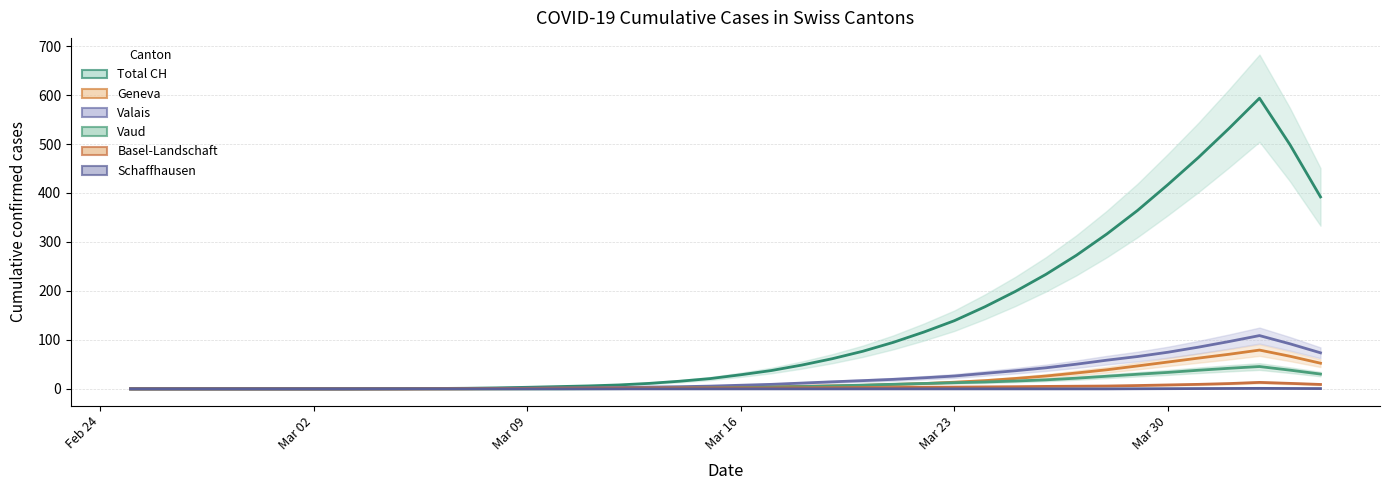

How many categories are shown in the chart?

40